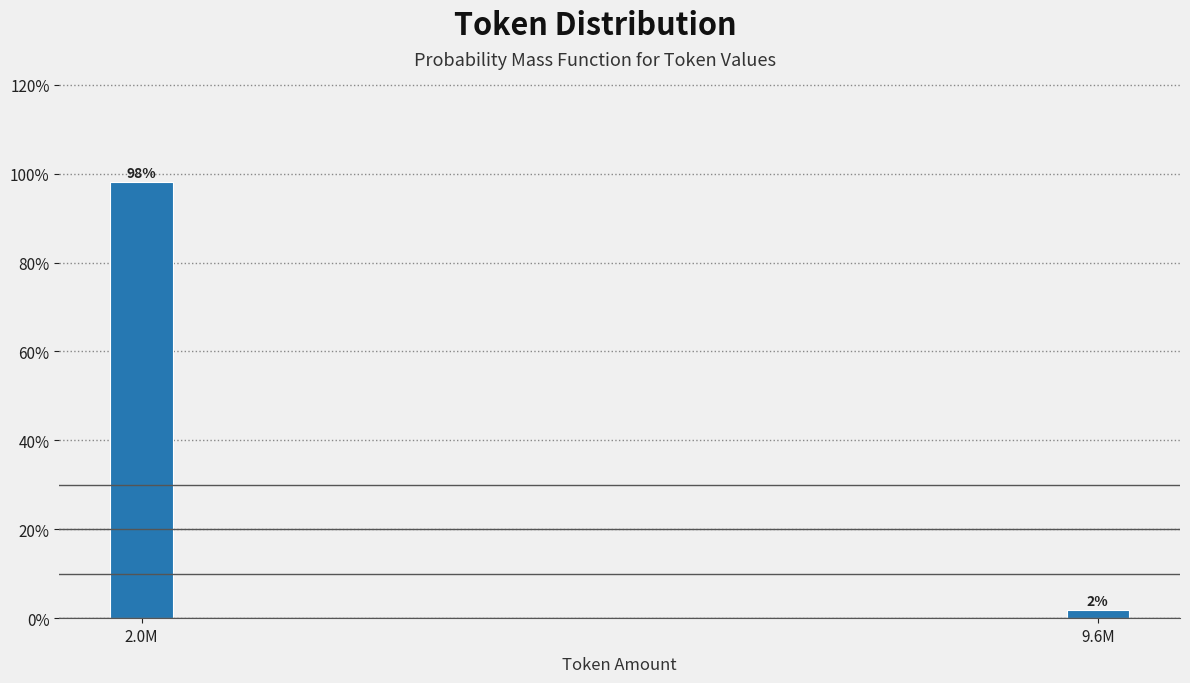

Are the bars horizontal?

No